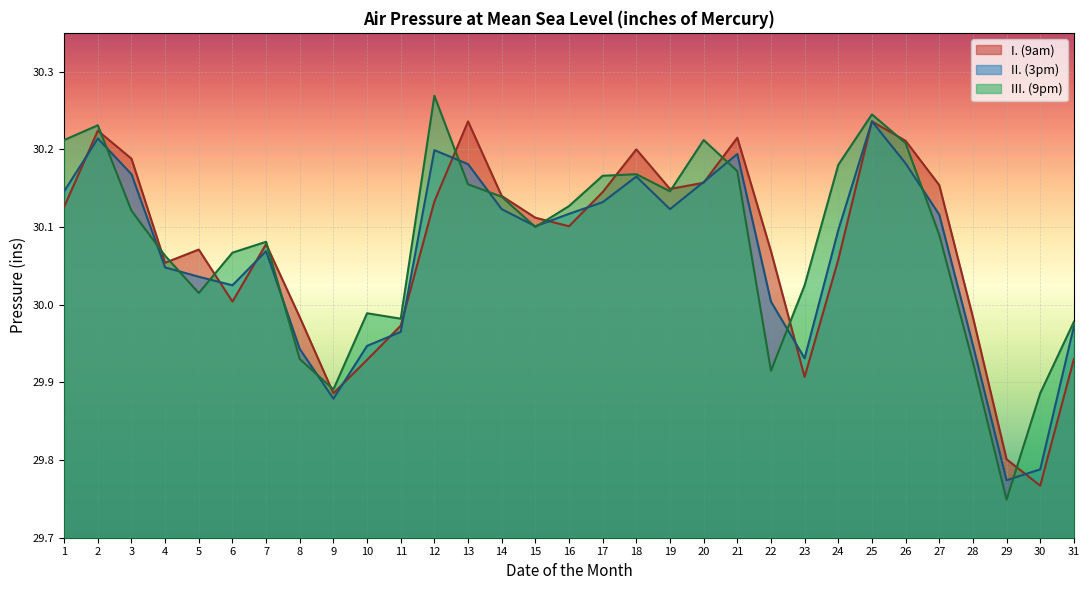

List the series in order of their overall mean, highest first.

III. (9pm), I. (9am), II. (3pm)